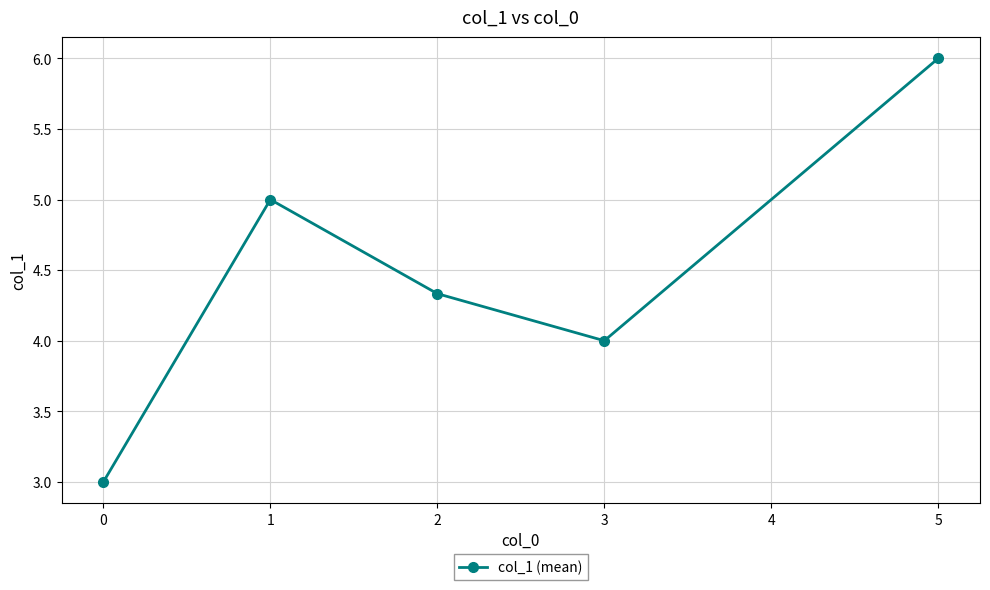

How many categories are shown in the chart?

5